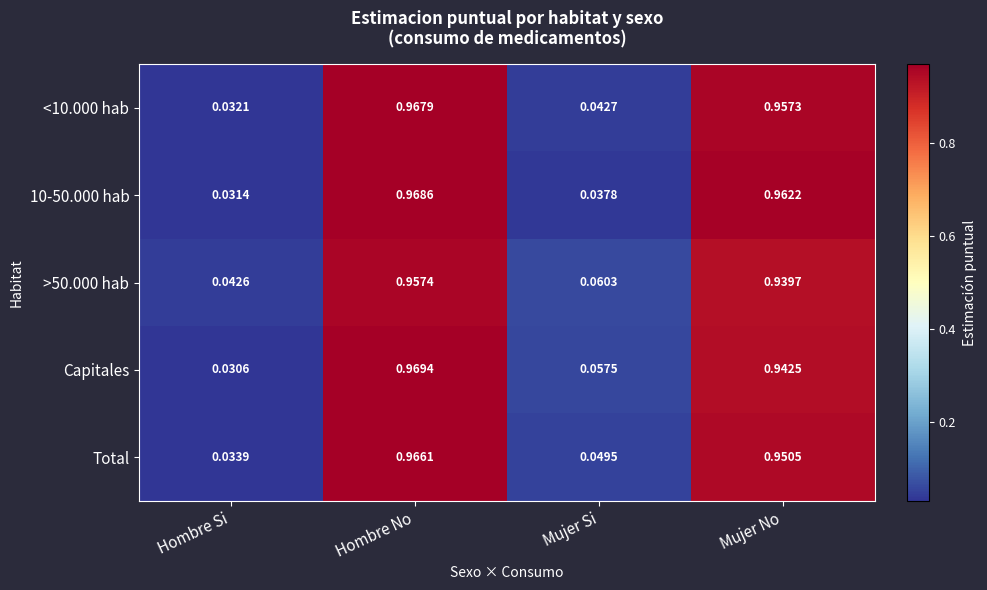

Where is Total nearest to the value 0?

Hombre Si